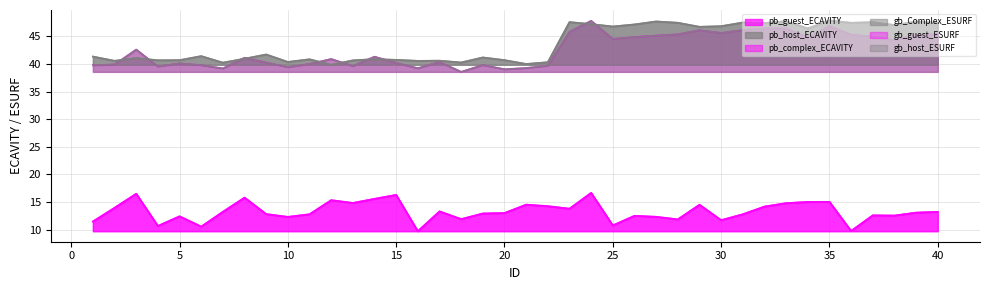

Where do gb_host_ESURF and gb_Complex_ESURF first cross each other?

2 and 3